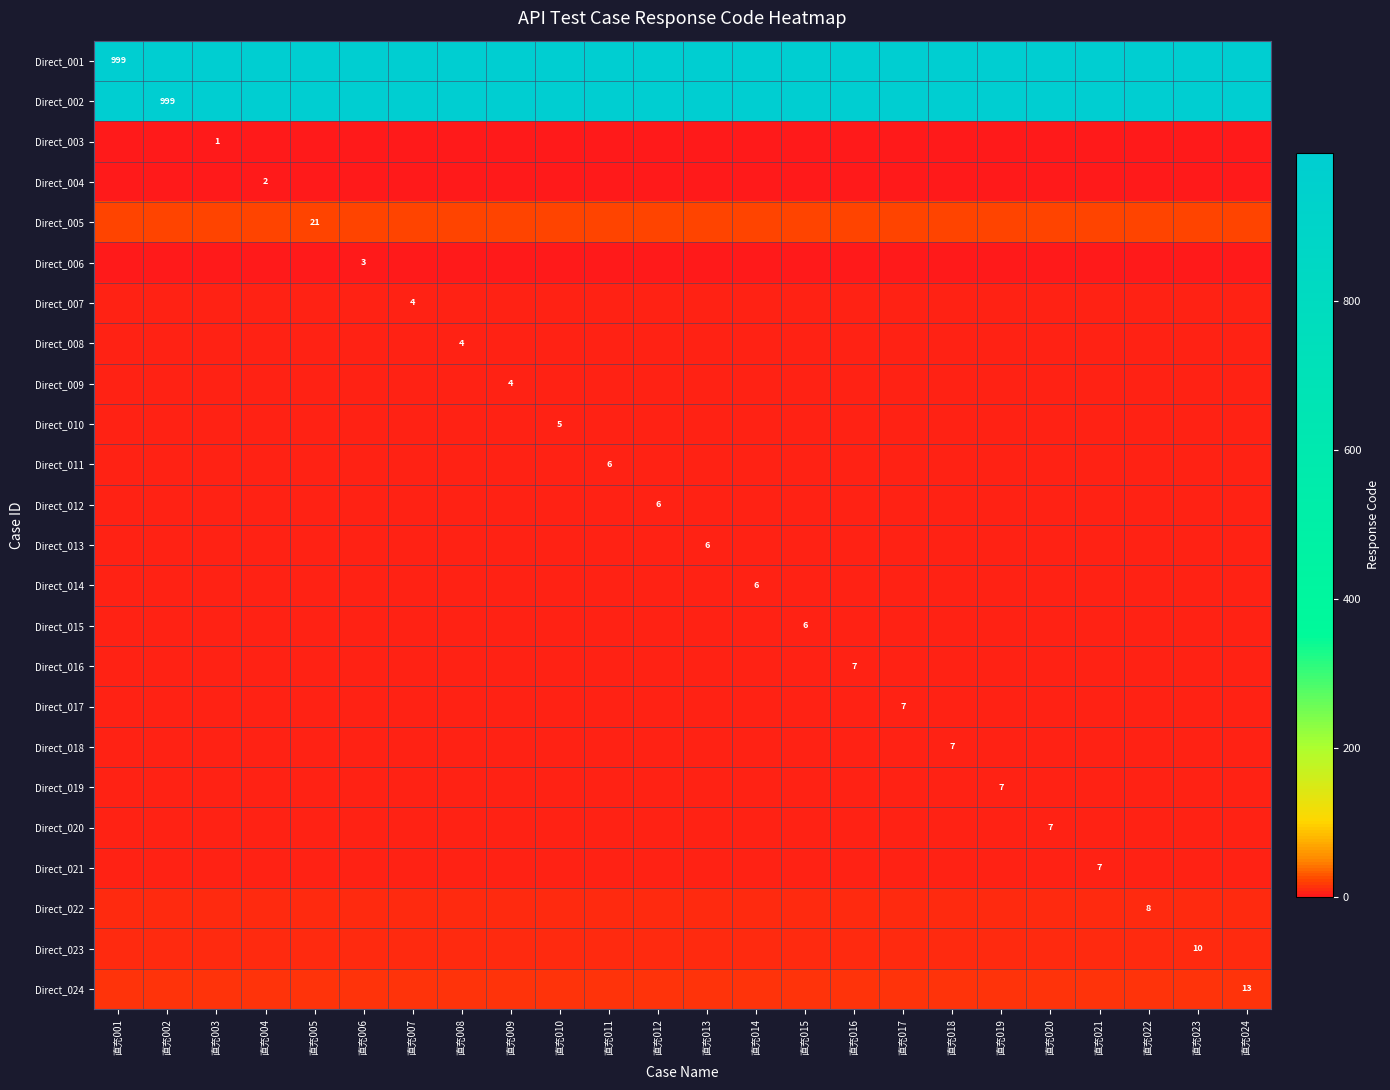

What is the total value across all series at 直充013?

2145